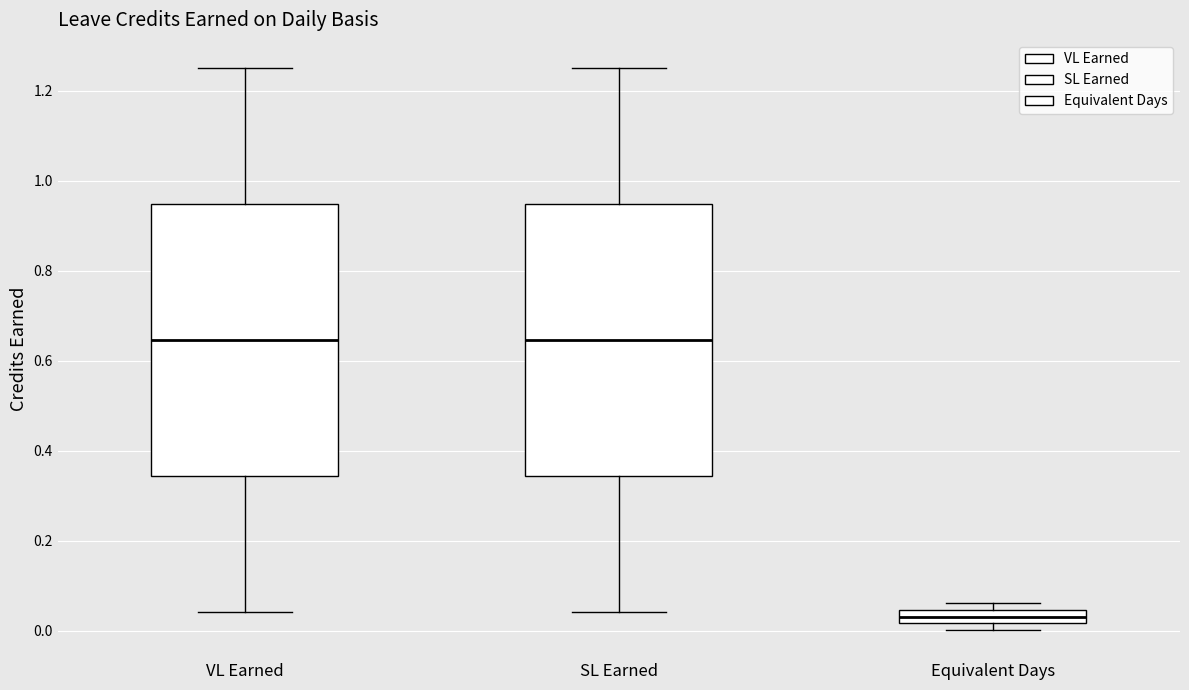

Where does the upper whisker of the box for SL Earned end on the y-axis? The values are not printed on the chart, so give them approximately, as read against the axis.

1.26